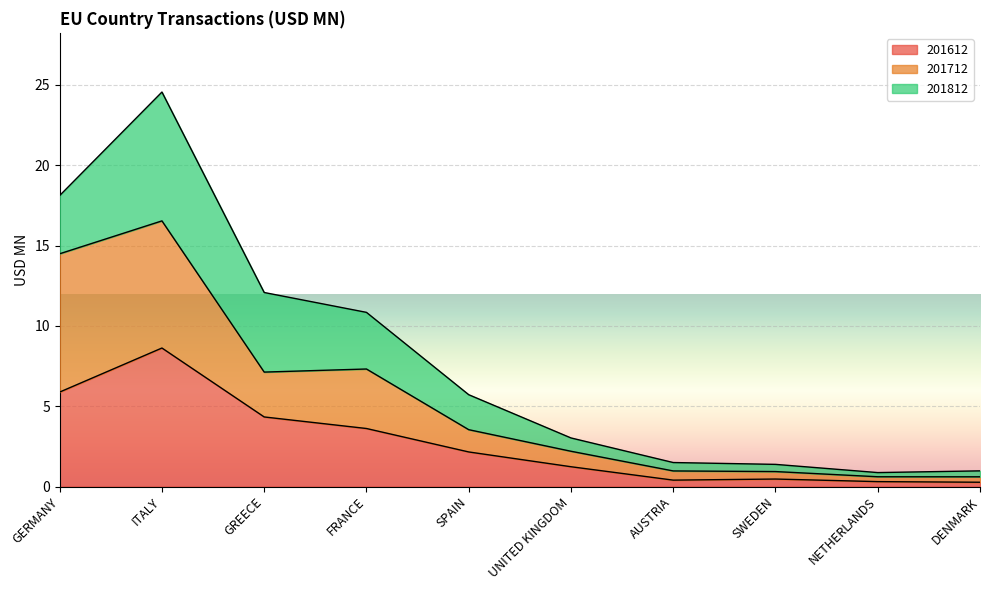

At which category is the sum across all series the highest?

ITALY